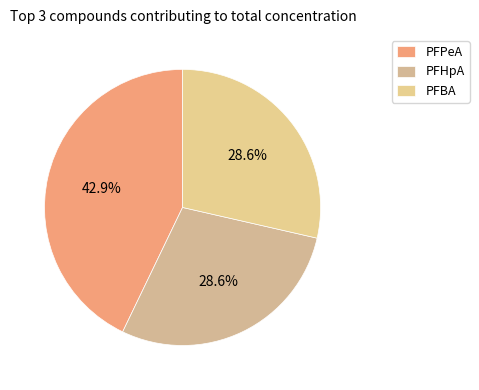

To the nearest percent, what is the difference between the largest and smallest slice percentages?

14%